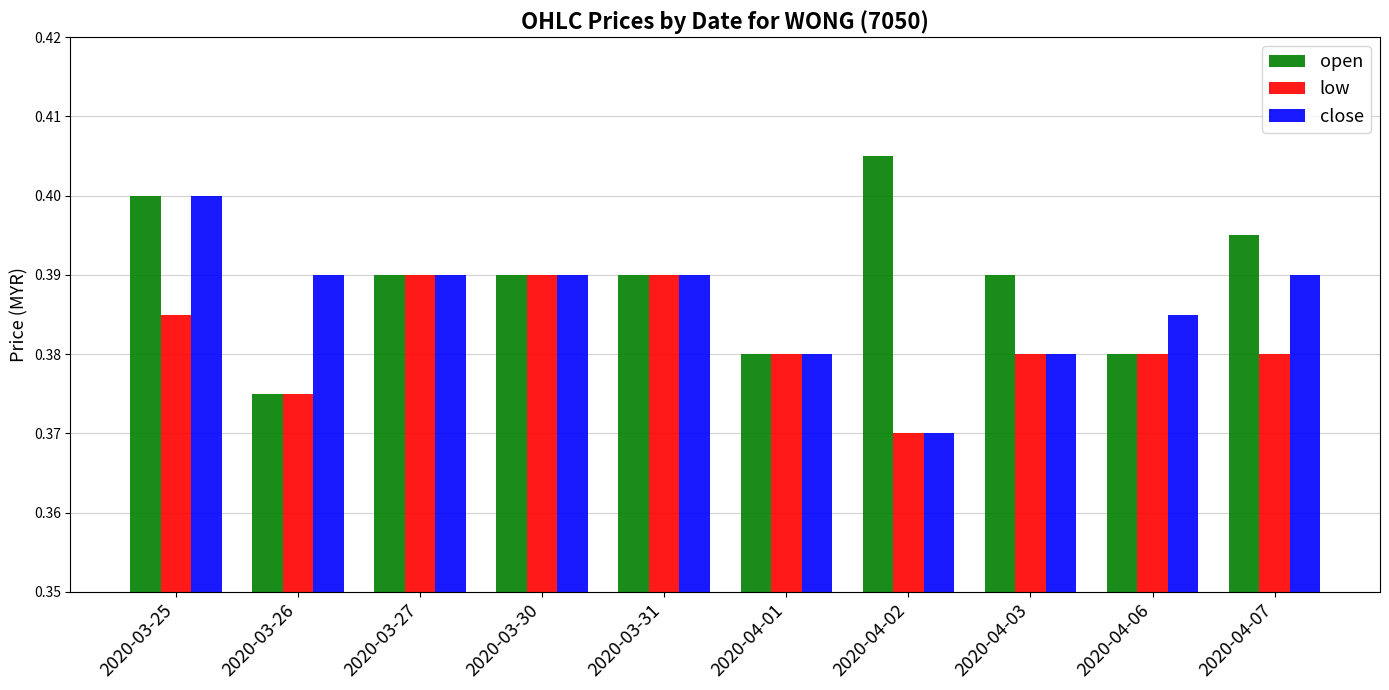

How many low values are between 0 and 1?

10